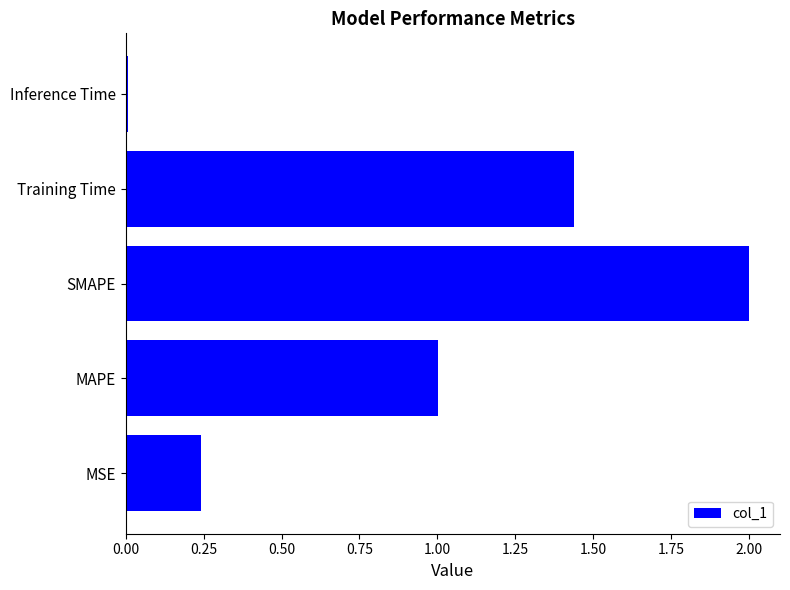

List the labels in order of value, largest first.

SMAPE, Training Time, MAPE, MSE, Inference Time